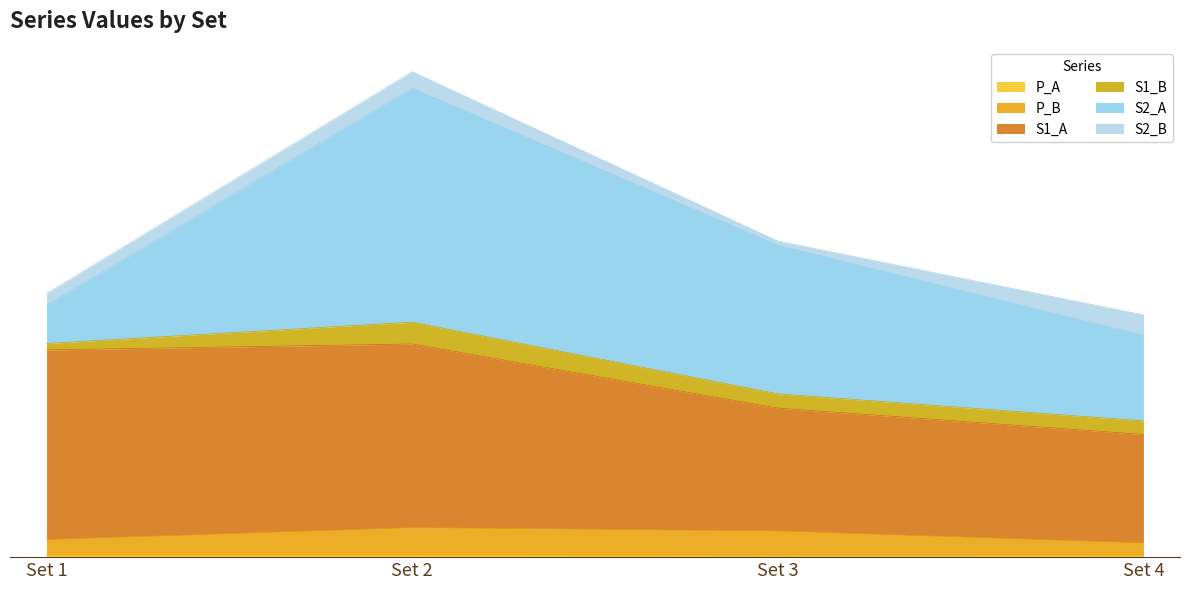

What is the difference between the highest and lowest values at Set 1?

82.9